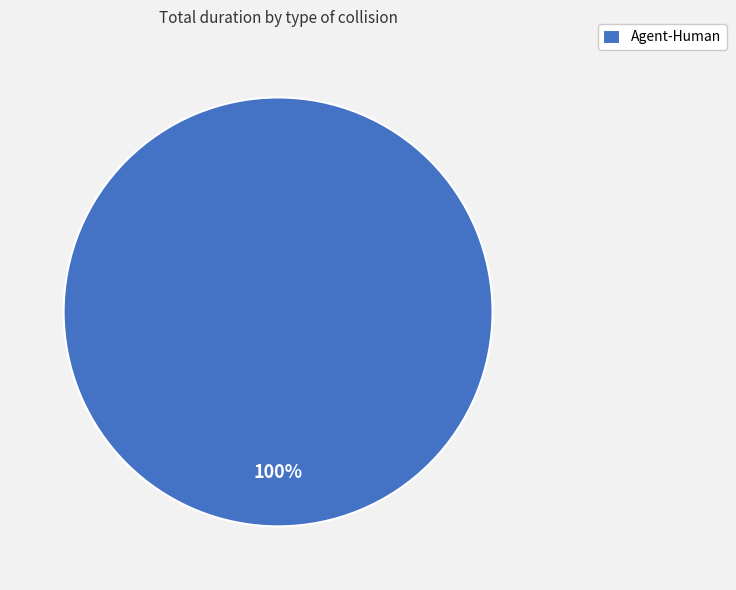

The Agent-Human slice represents 100% of the pie. True or false?

True